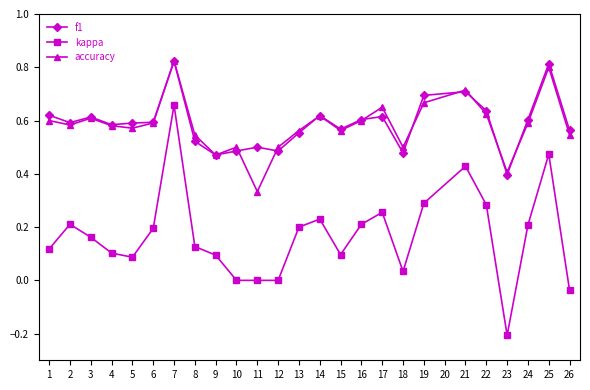

The accuracy series shows 0.2 at 15. True or false?

False